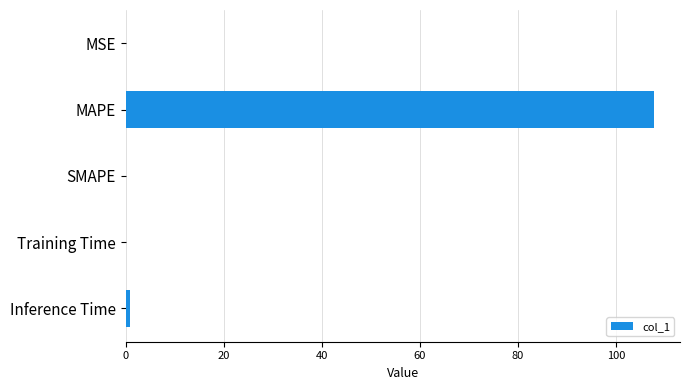

The value at MAPE is 107.7. True or false?

True